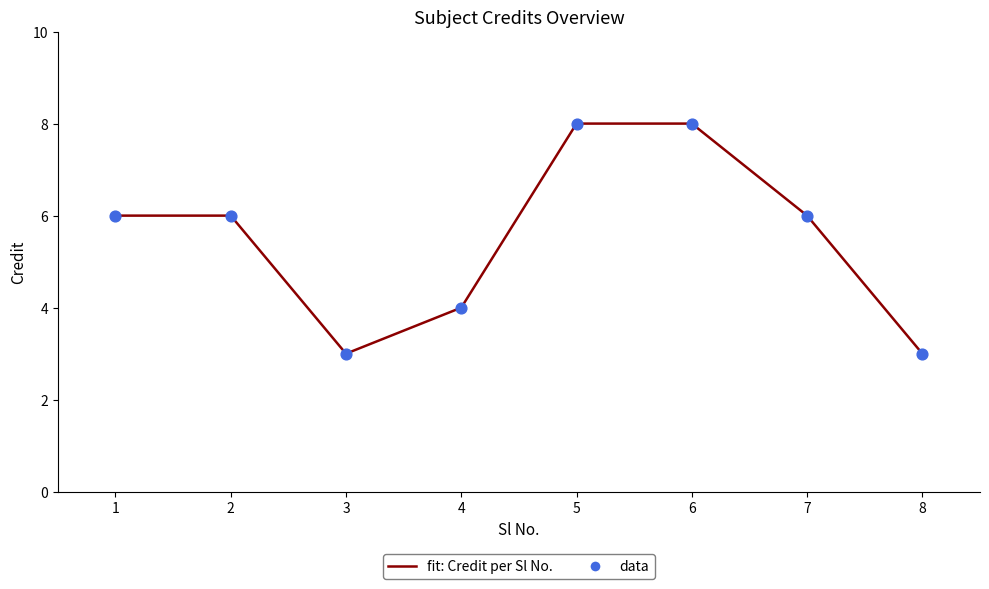

The value at 5 is 11. True or false?

False